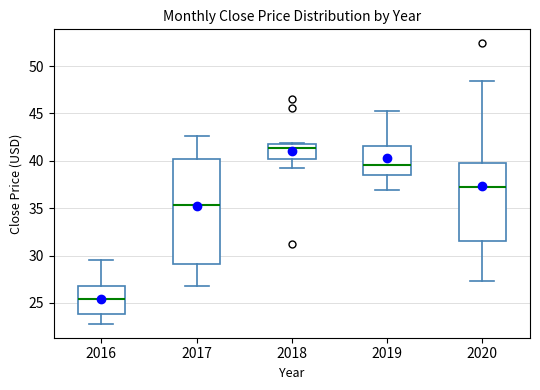

Reading left to right, transcribe this box plot: for each box, give where its median line is, the range the box spans, and where its two whiskers end, as read against the y-axis. The values are not printed on the chart, so give them approximately, as read against the axis.

2016: median 25.5, box 24.0 to 26.5, whiskers 23.0 to 29.5
2017: median 35.5, box 29.0 to 40.0, whiskers 27.0 to 42.5
2018: median 41.5, box 40.0 to 42.0, whiskers 39.5 to 42.0
2019: median 39.5, box 38.5 to 41.5, whiskers 37.0 to 45.5
2020: median 37.5, box 31.5 to 39.5, whiskers 27.5 to 48.5